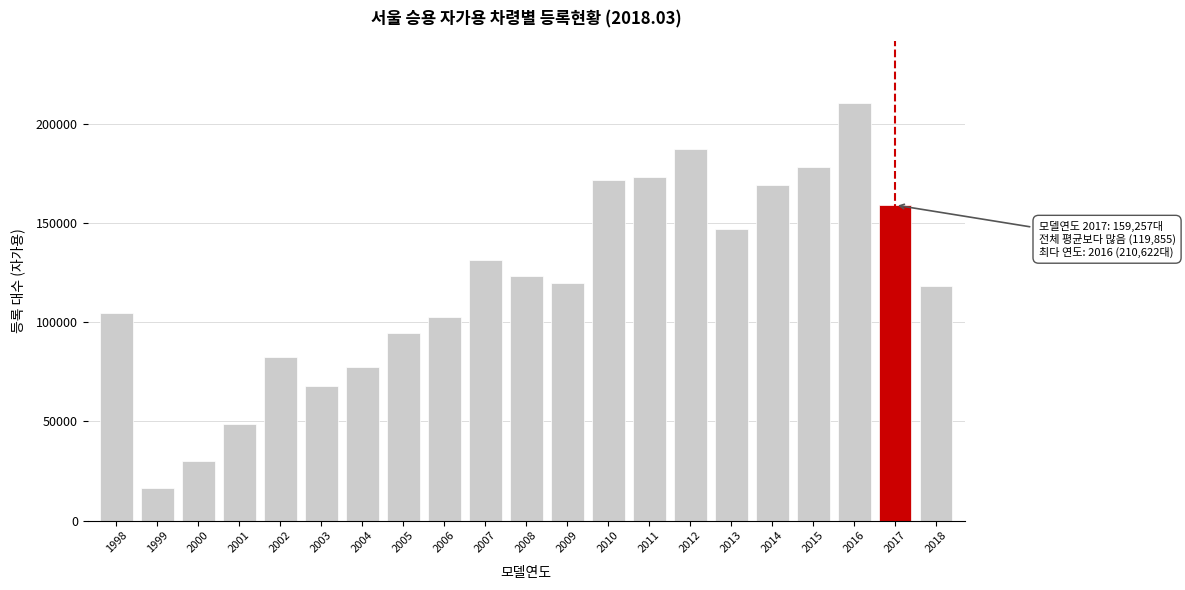

Reading left to right, what are all the values shown in this chart?

104983	16482	30263	48659	82611	67964	77387	94850	102883	131507	123628	119820	171873	173620	187611	146985	169432	178333	210622	159257	118204